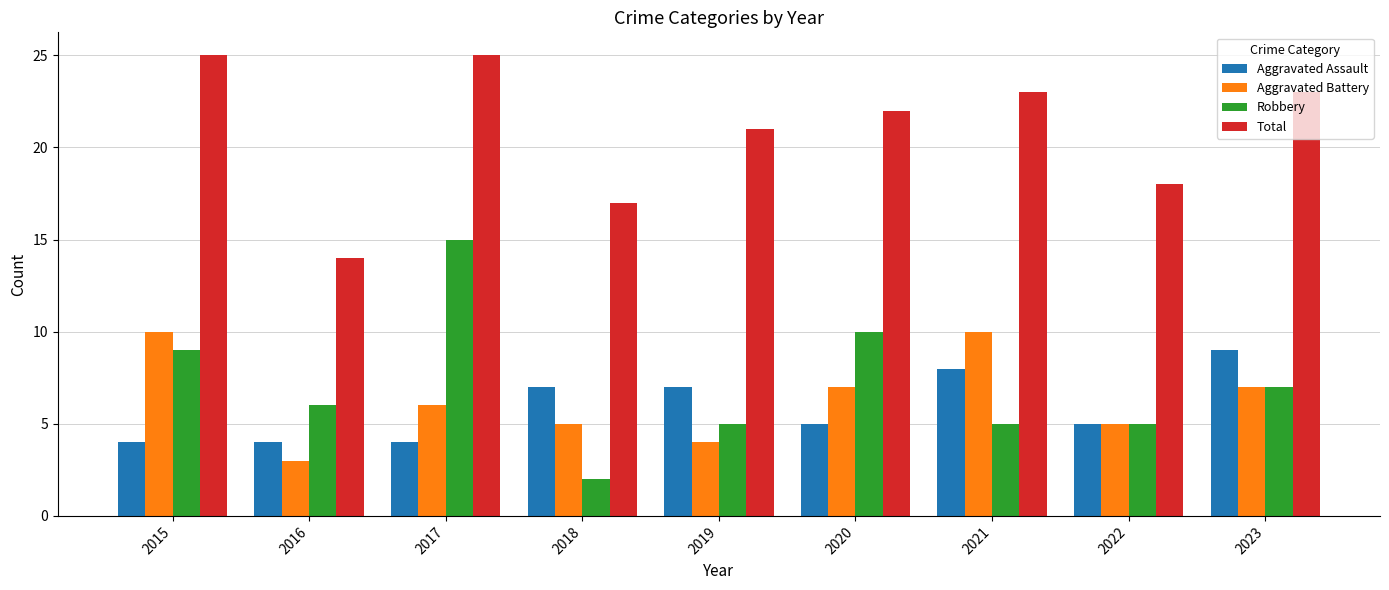

At which label does Robbery reach its minimum?

2018